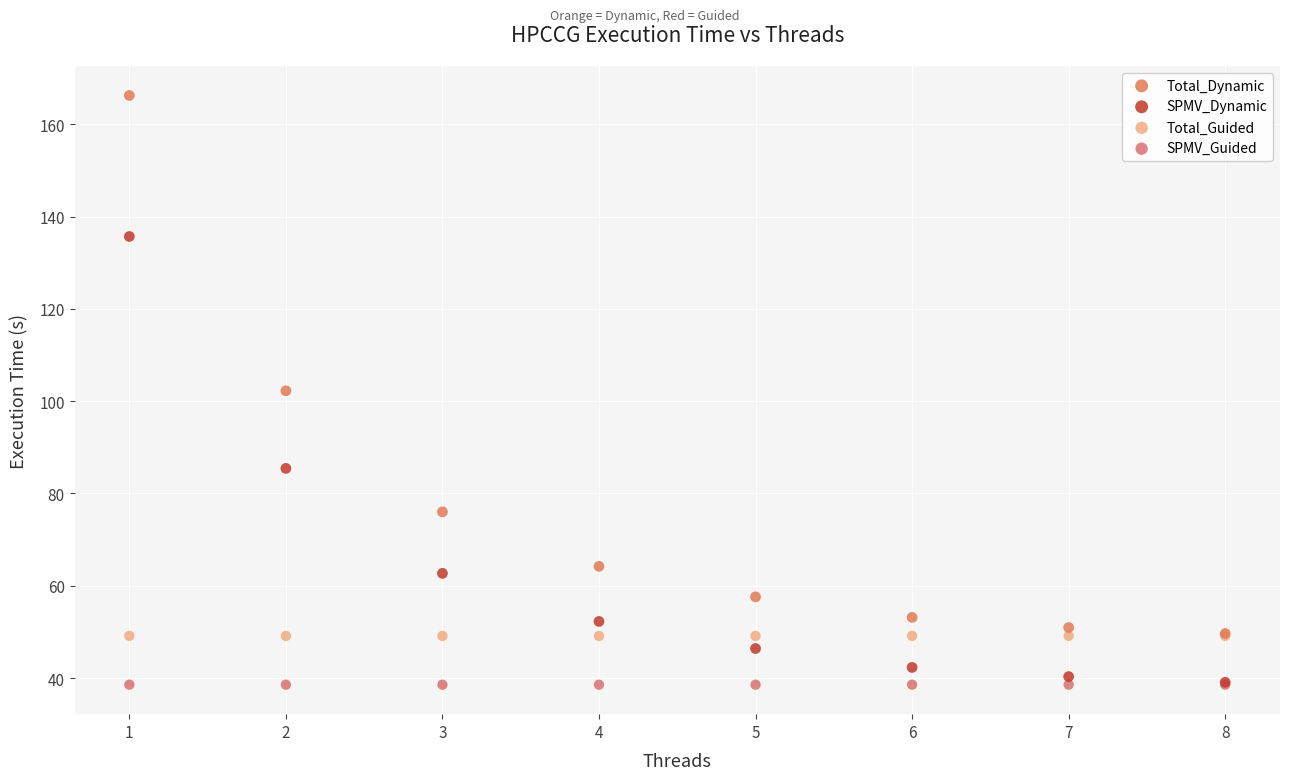

In the Total_Dynamic series, what Y value is closest to 107?

102.3